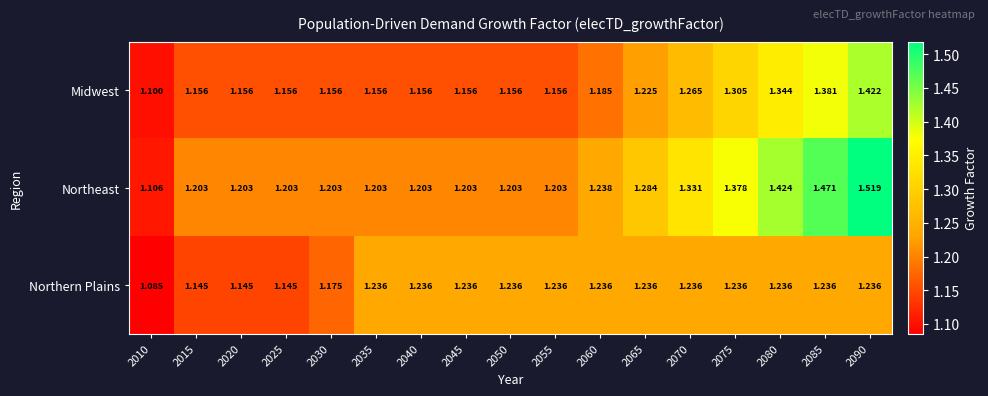

What is the difference between the highest and lowest values at 2045?

0.1